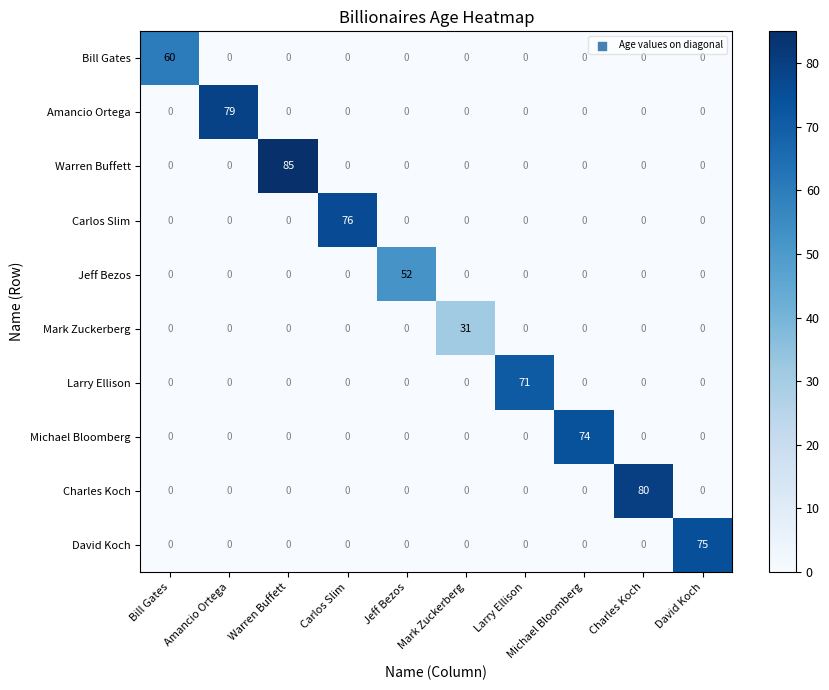

Is it true that Carlos Slim equals 0 at Mark Zuckerberg?

True